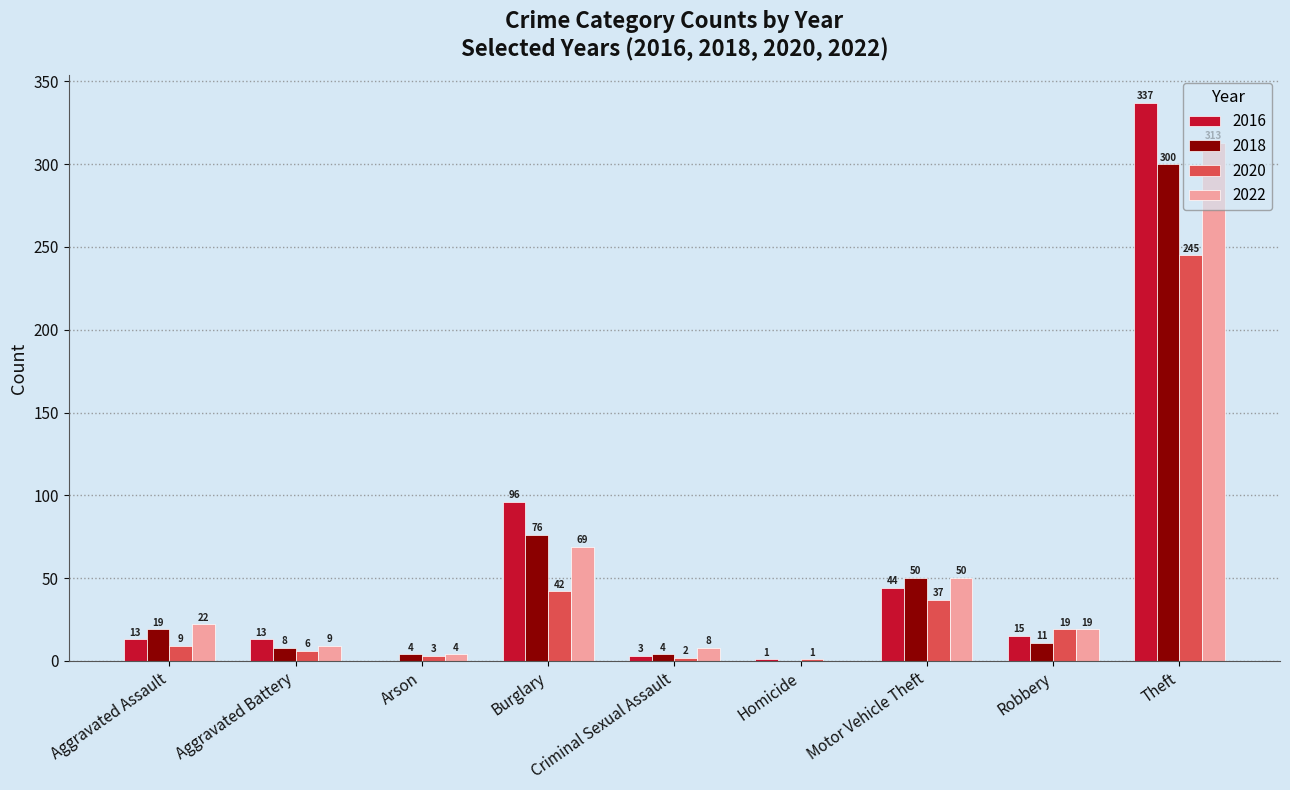

What is the total value across all series at Burglary?

283